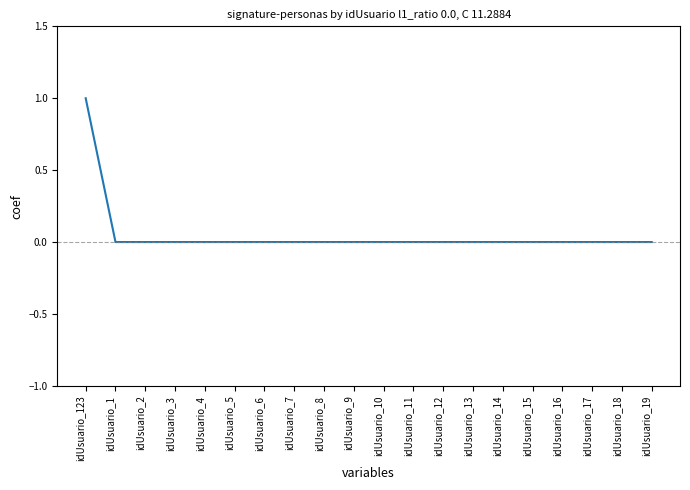

Reading right to left, what are all the values shown in this chart?

idUsuario_19=0	idUsuario_18=0	idUsuario_17=0	idUsuario_16=0	idUsuario_15=0	idUsuario_14=0	idUsuario_13=0	idUsuario_12=0	idUsuario_11=0	idUsuario_10=0	idUsuario_9=0	idUsuario_8=0	idUsuario_7=0	idUsuario_6=0	idUsuario_5=0	idUsuario_4=0	idUsuario_3=0	idUsuario_2=0	idUsuario_1=0	idUsuario_123=1